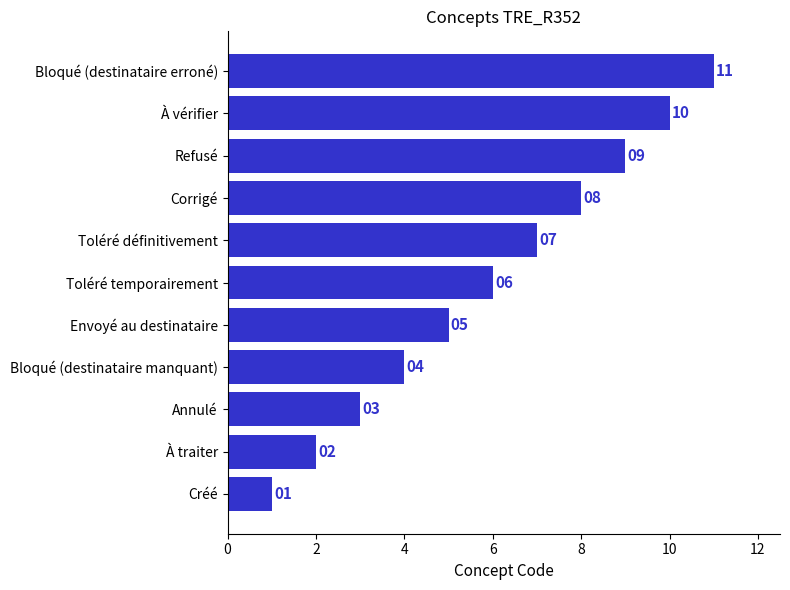

Which has a higher value, Créé or Annulé?

Annulé